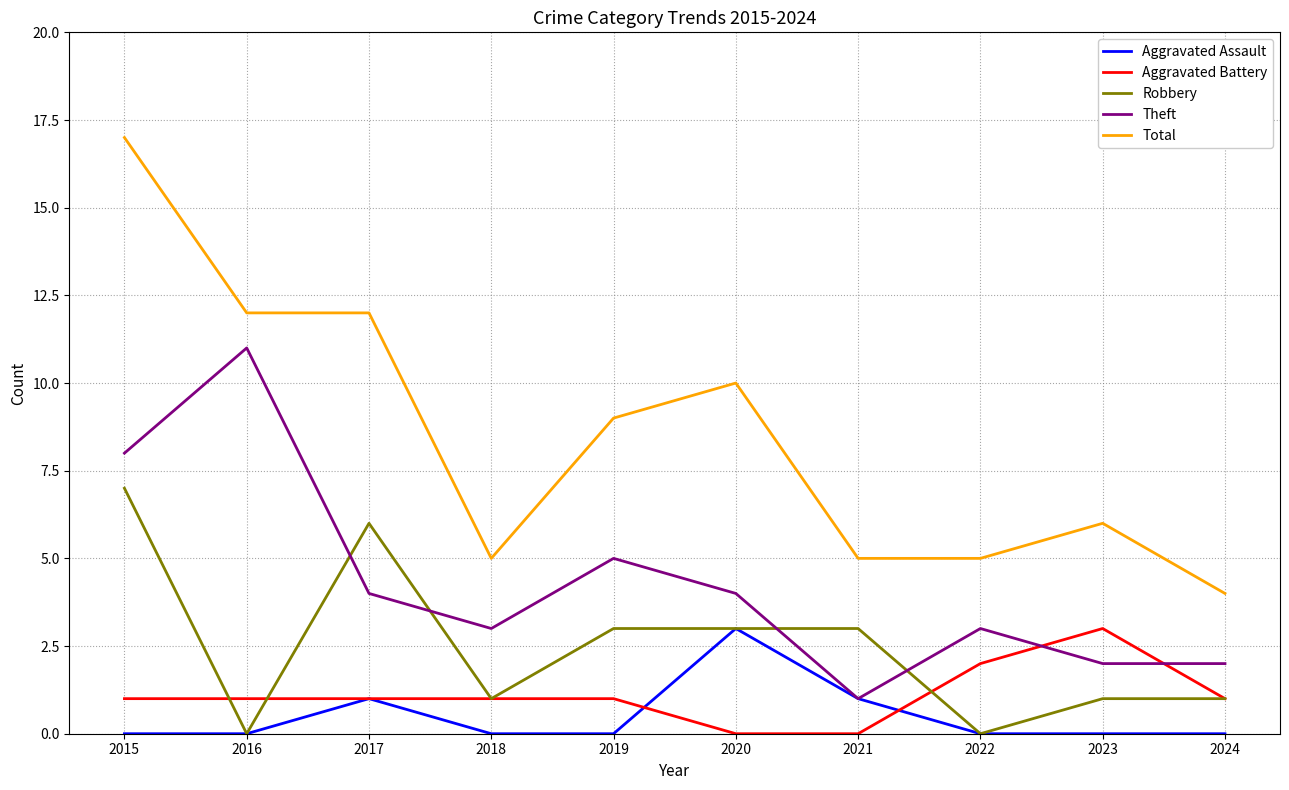

Which series has the largest total across all categories?

Total